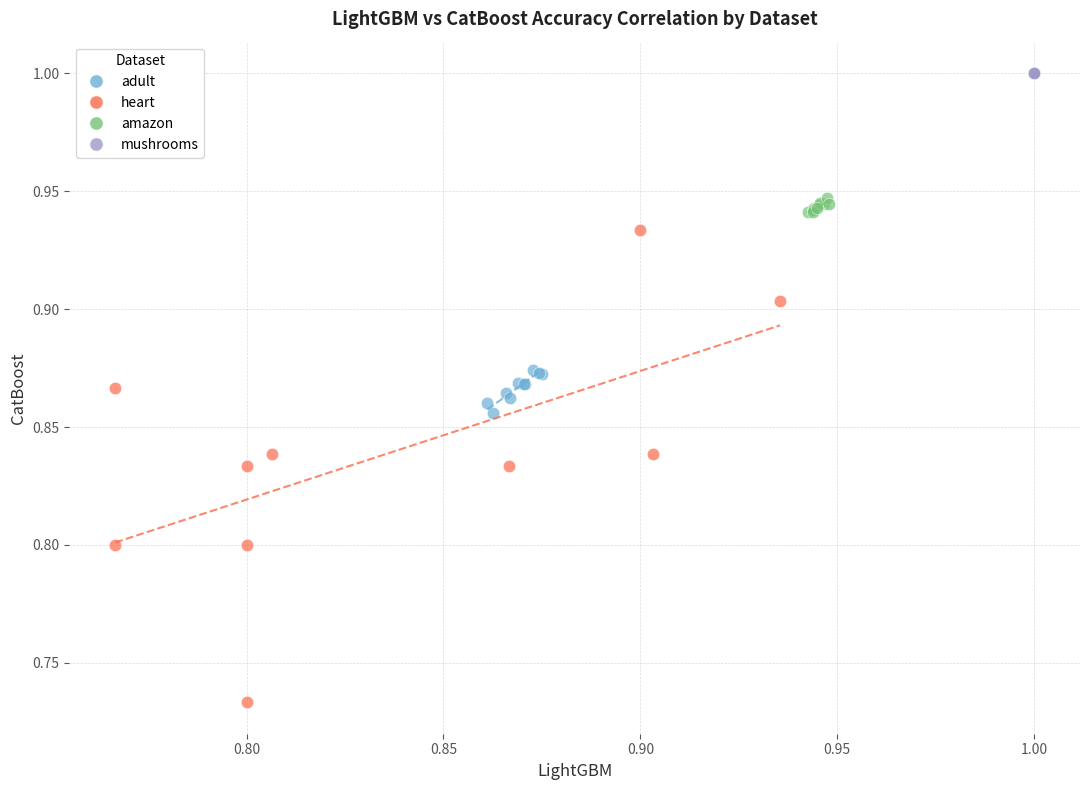

Which series contains the lowest Y value?

heart